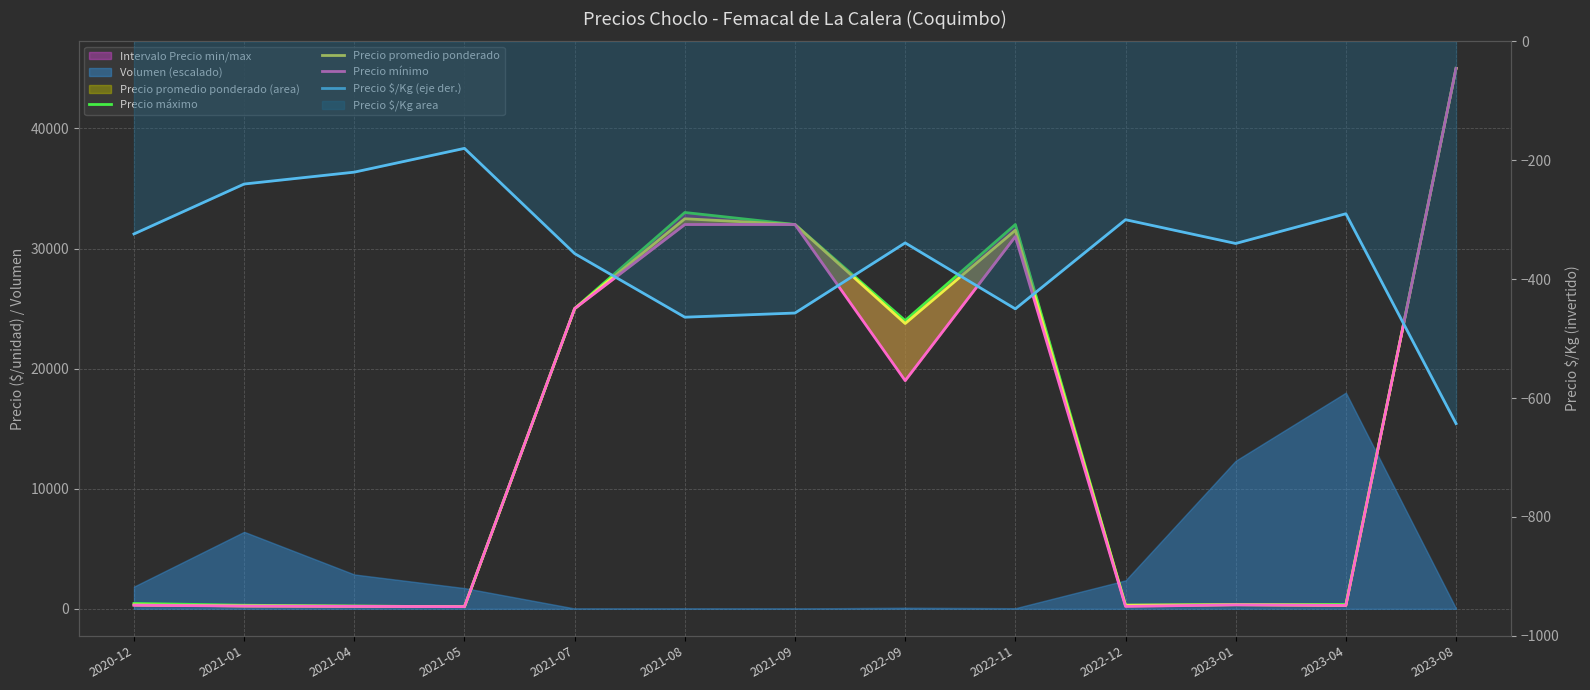

Is the value of Precio mínimo at 2022-11 greater than the value of Precio $/Kg (eje der.) at 2022-11?

Yes